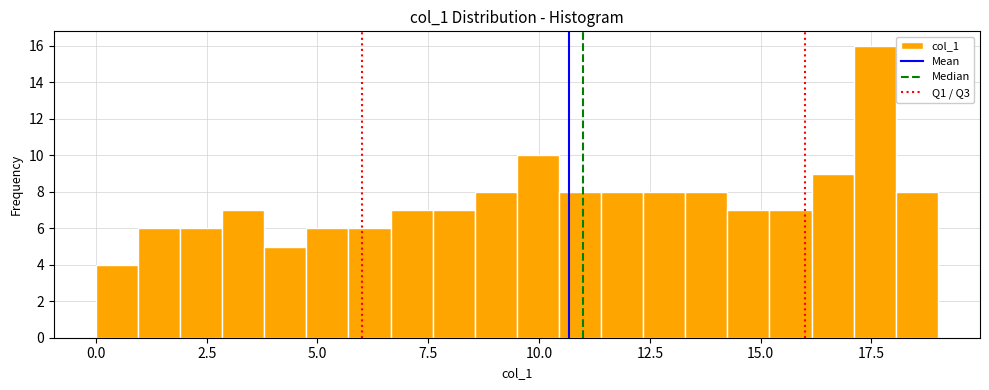

Around what value on the x-axis is the tallest bar? Give the approximate position of its centre, as read against the axis.

17.5